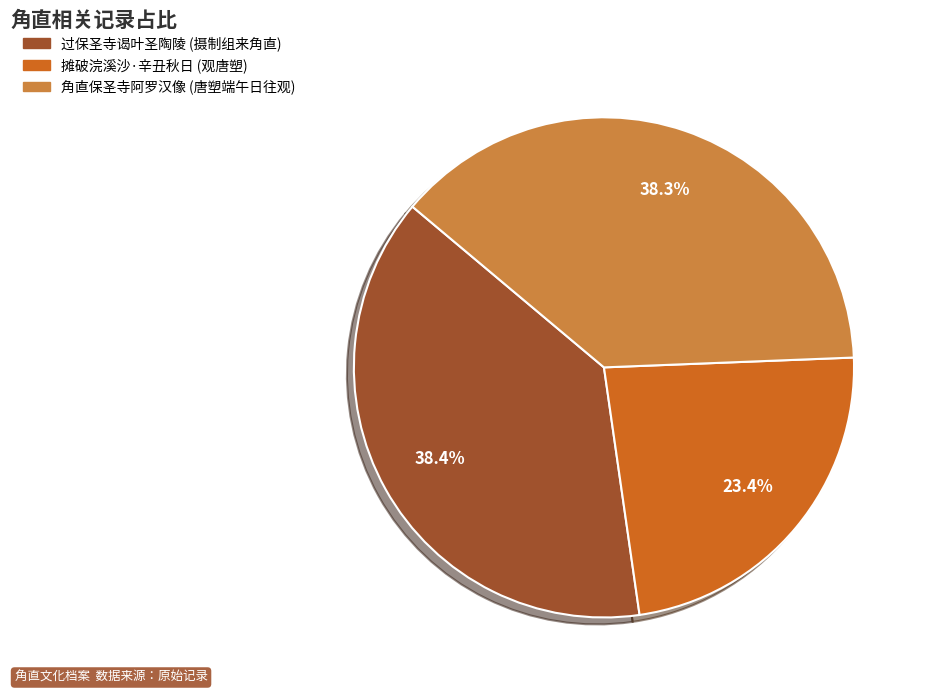

Is there any slice that represents more than half of the pie?

No